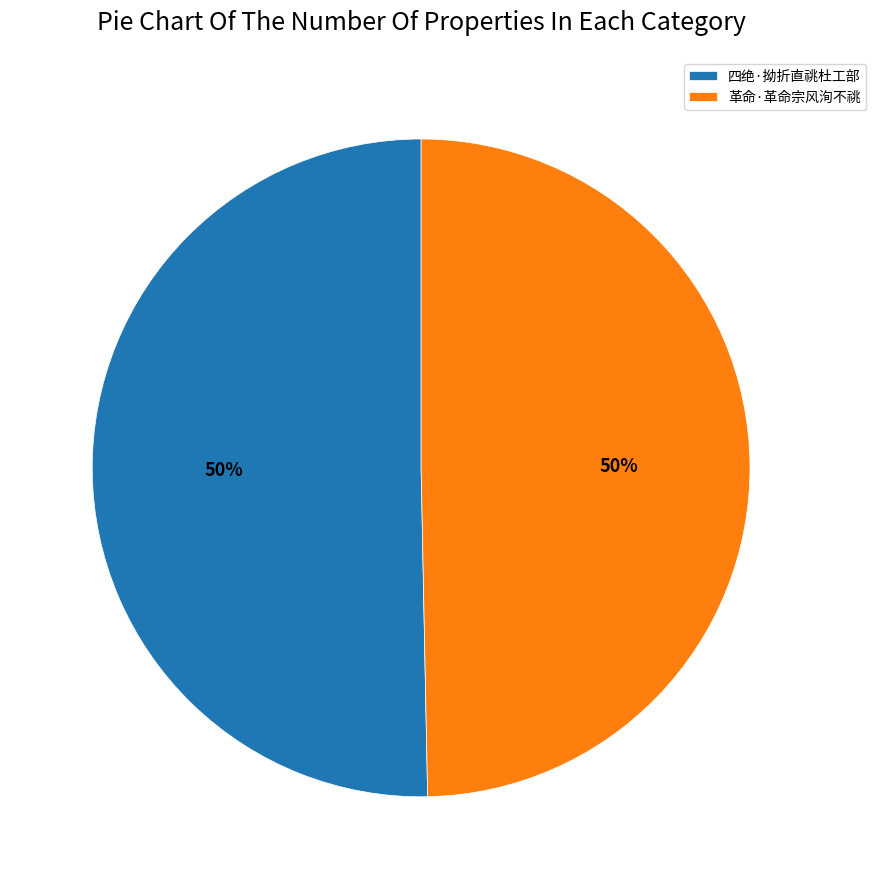

To the nearest percent, what is the combined percentage of 革命·革命宗风洵不祧 and 四绝·拗折直祧杜工部?

100%